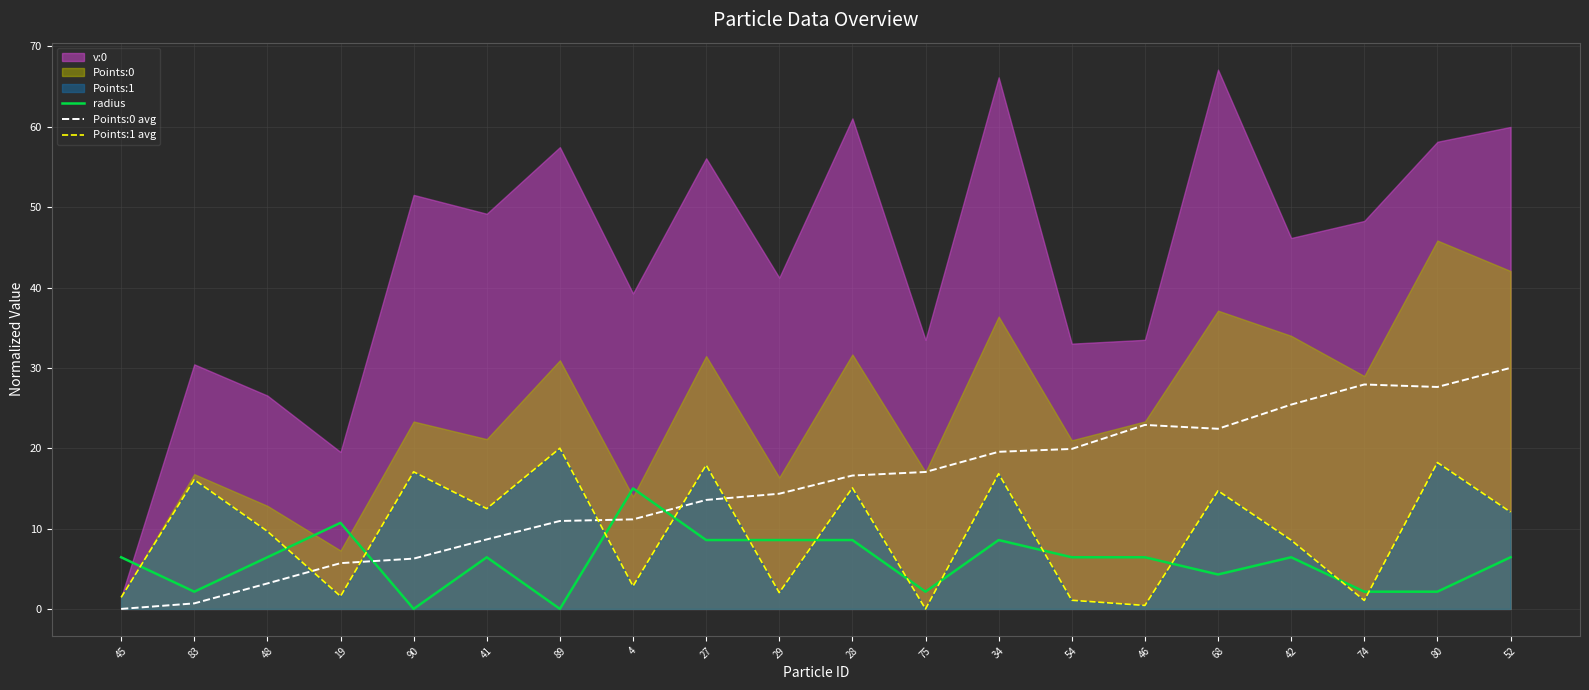

Is it true that radius equals 0.9 at 83?

False